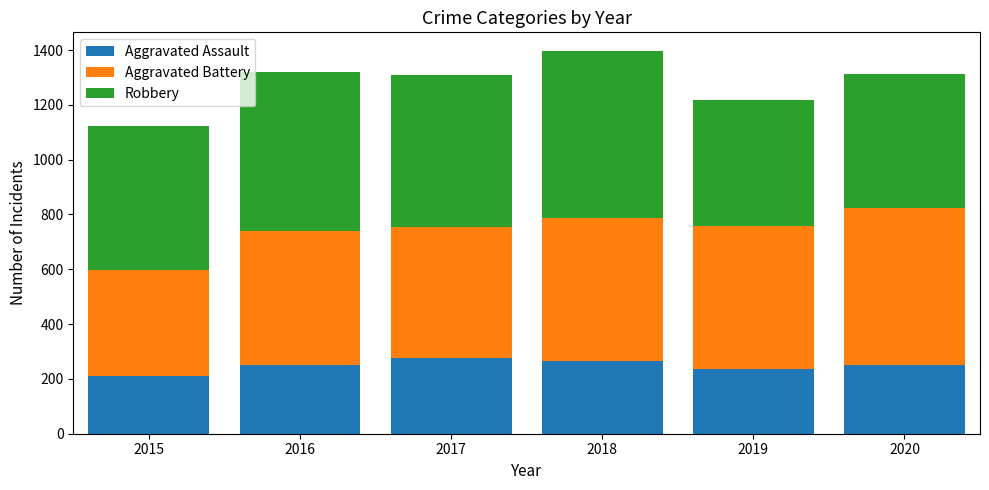

What is the difference between the maximum and minimum values in the Aggravated Assault series?

66